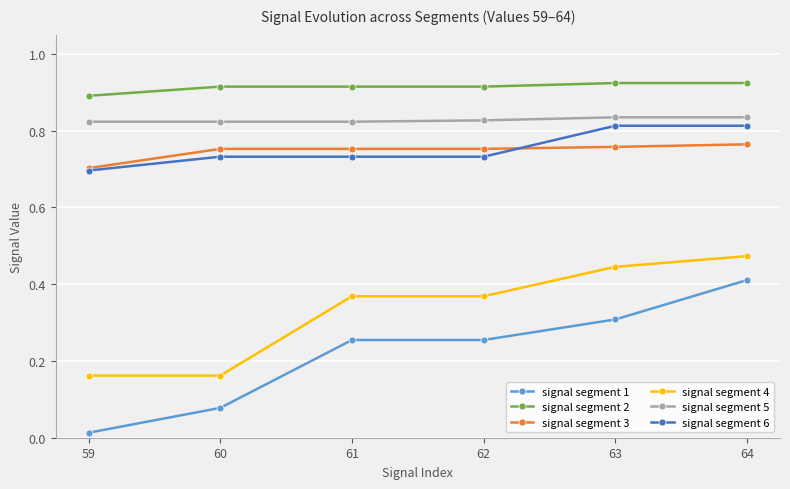

How many distinct data groups are displayed?

6